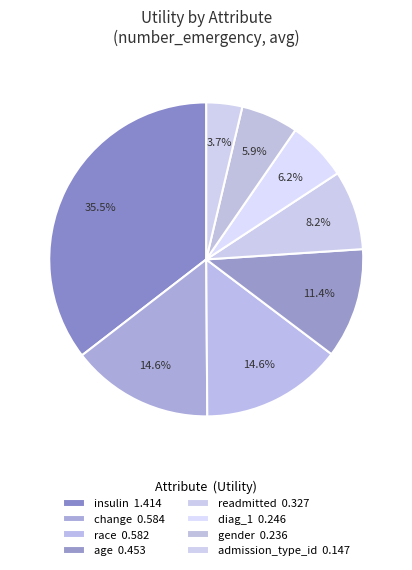

To the nearest percent, what portion does diag_1 represent?

6%